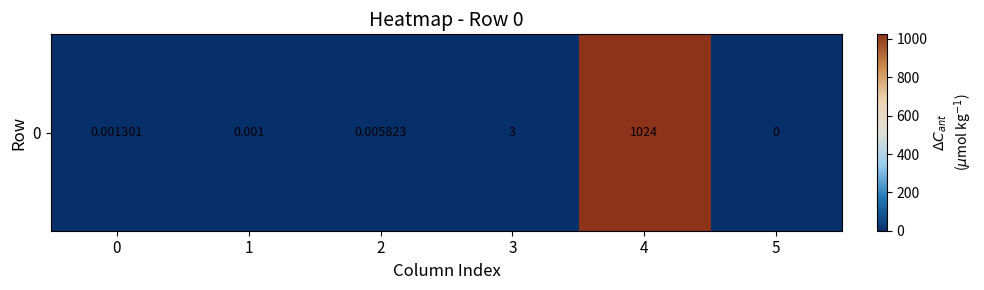

Is it true that the value at 4 is 1024.0?

True